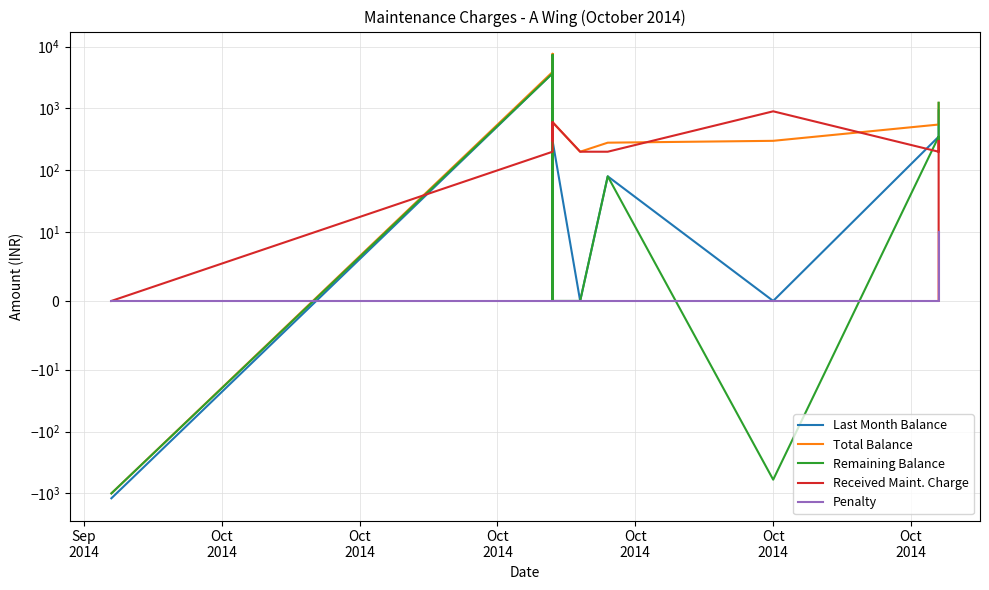

How many values in the Last Month Balance series are below 300?

7